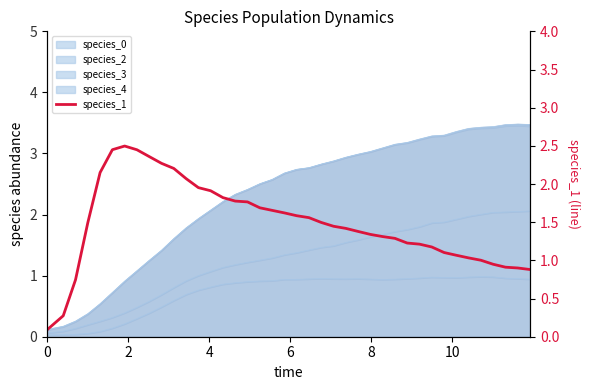

What is the sum of all values?

59.5